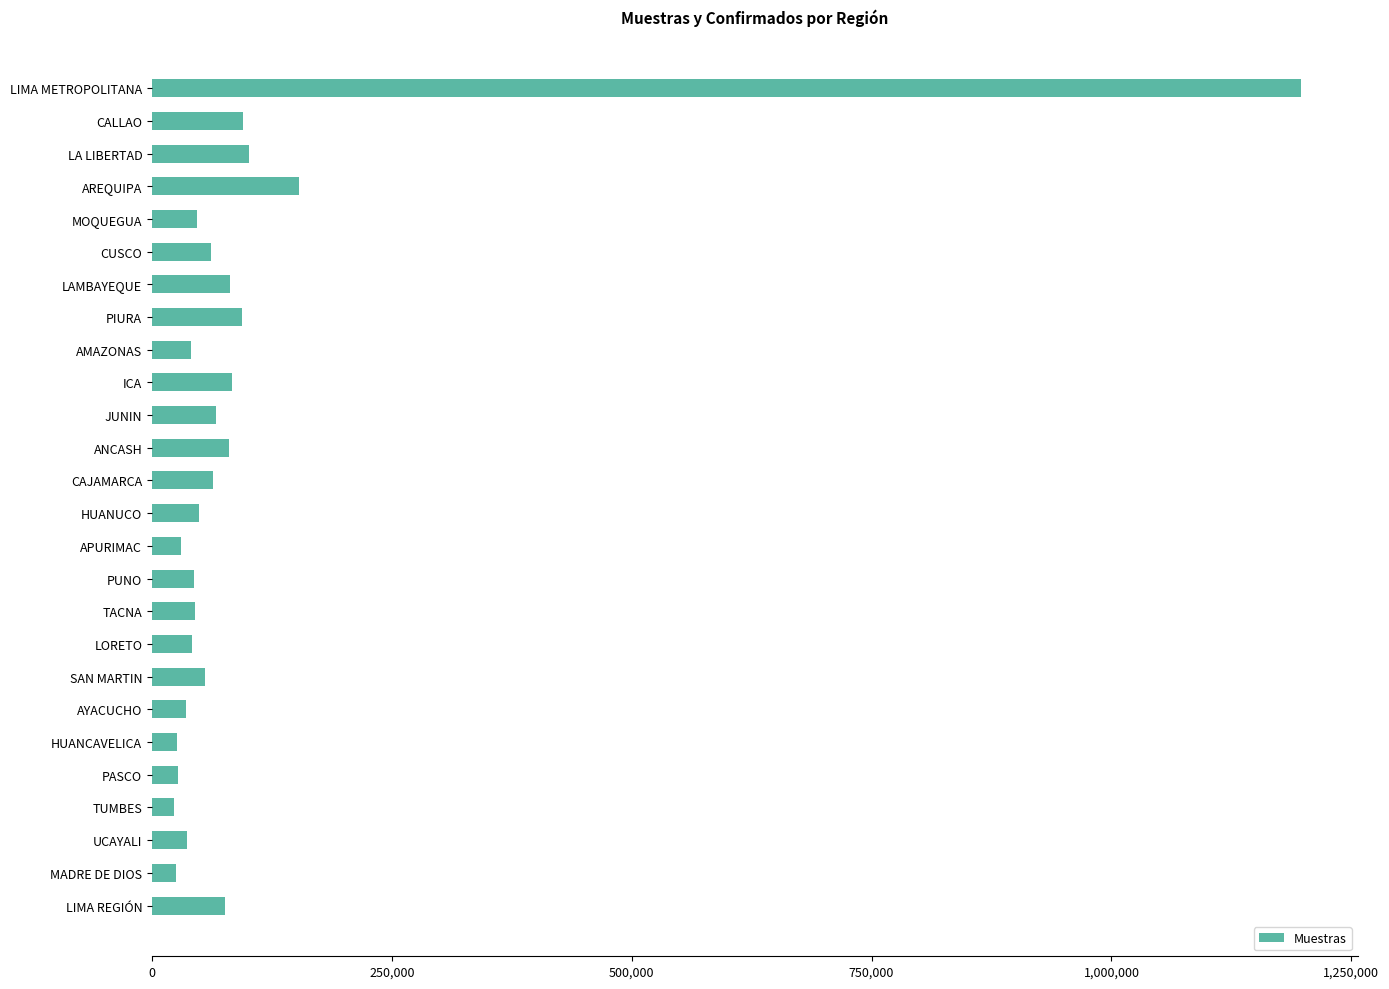

True or false: the data shows 27129 at PASCO.

True